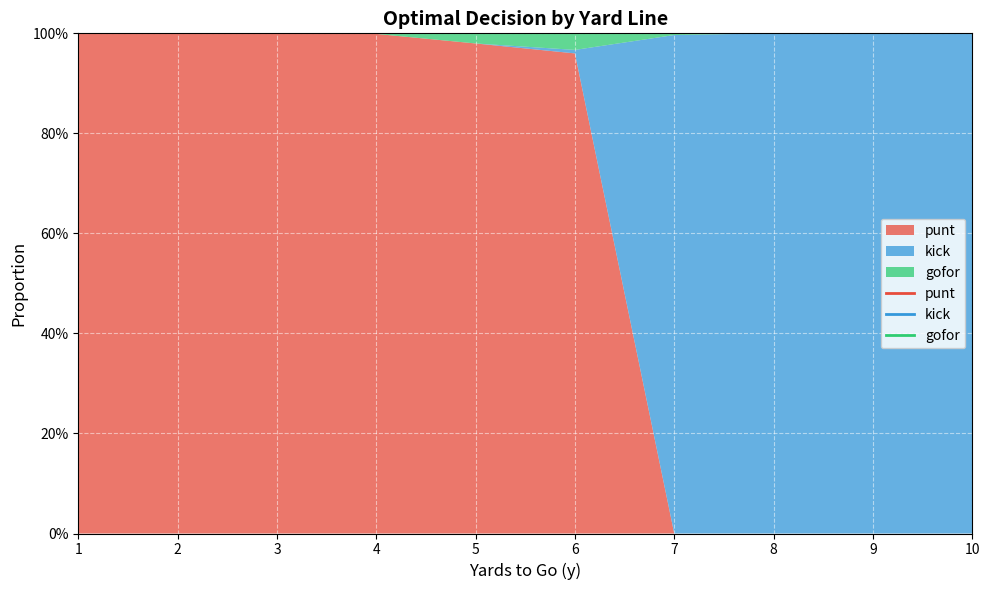

List the series in order of their overall mean, highest first.

punt, kick, gofor